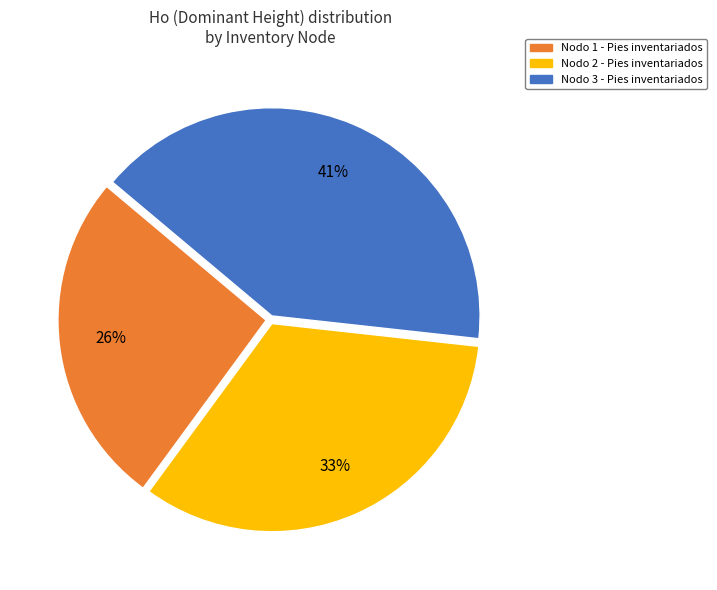

Count the number of slices in the pie.

3